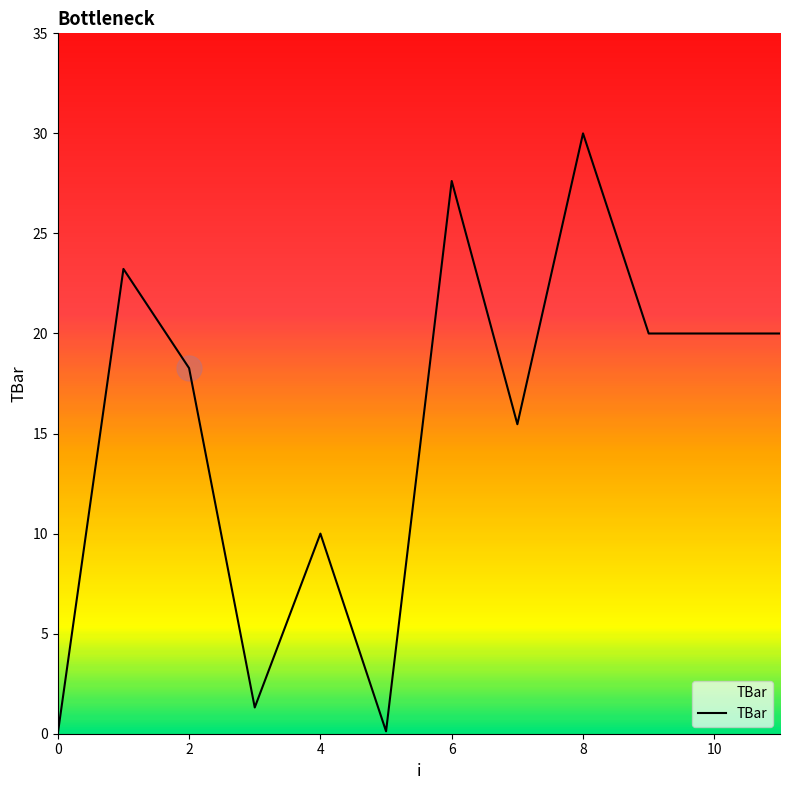

What is the greatest value displayed?

30.0